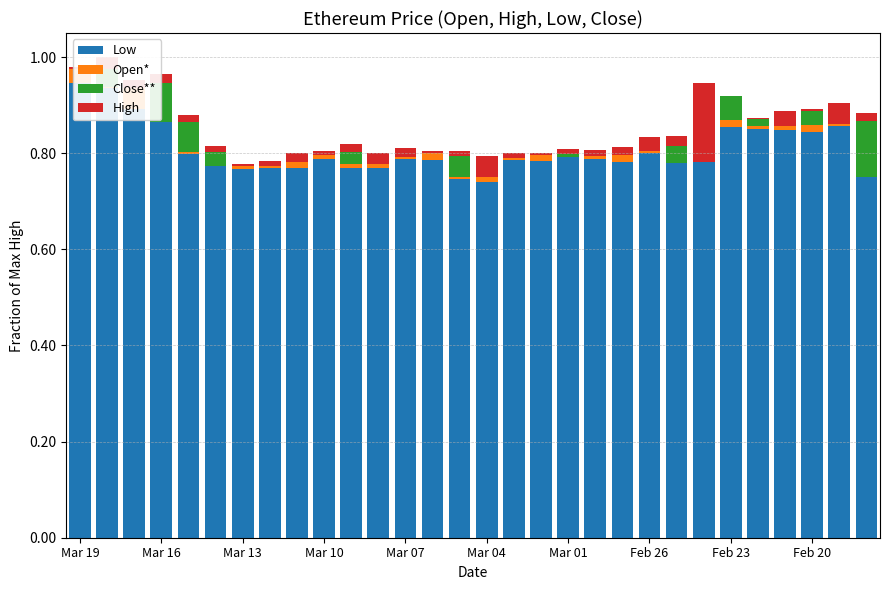

Which series has the largest range (max minus min)?

Close**